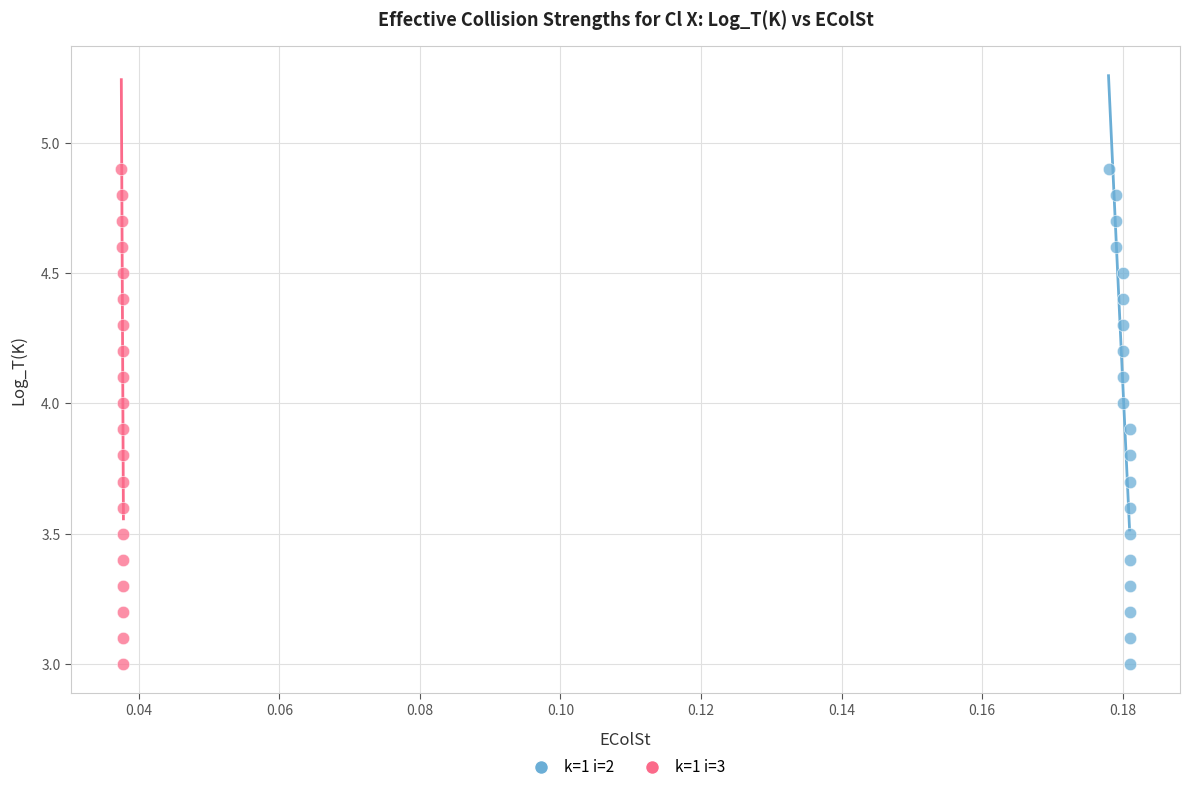

What are all the series names shown in the legend?

k=1 i=2, k=1 i=3